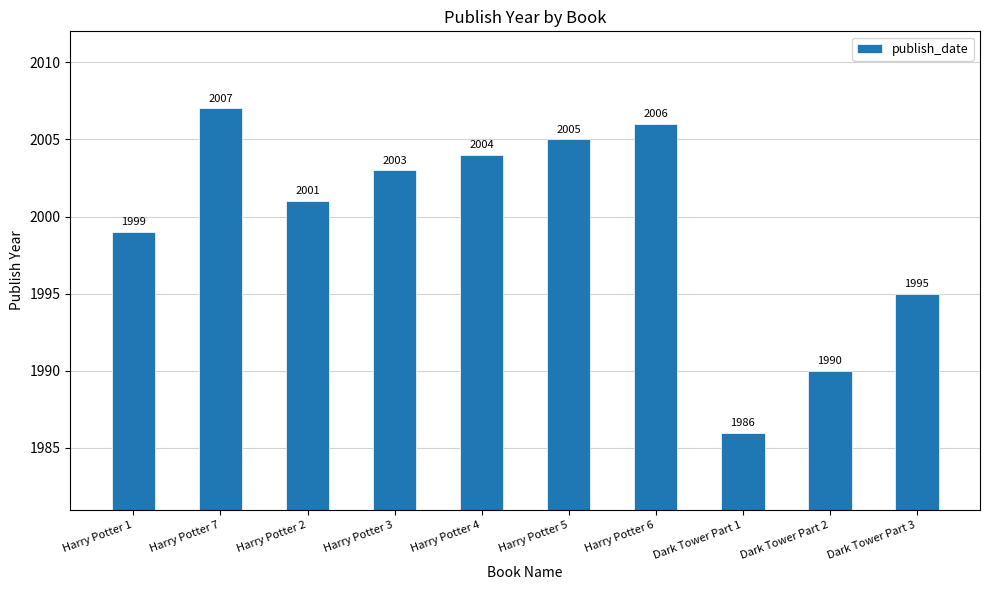

Reading left to right, list all the values displayed in this chart.

Harry Potter 1=1999	Harry Potter 7=2007	Harry Potter 2=2001	Harry Potter 3=2003	Harry Potter 4=2004	Harry Potter 5=2005	Harry Potter 6=2006	Dark Tower Part 1=1986	Dark Tower Part 2=1990	Dark Tower Part 3=1995